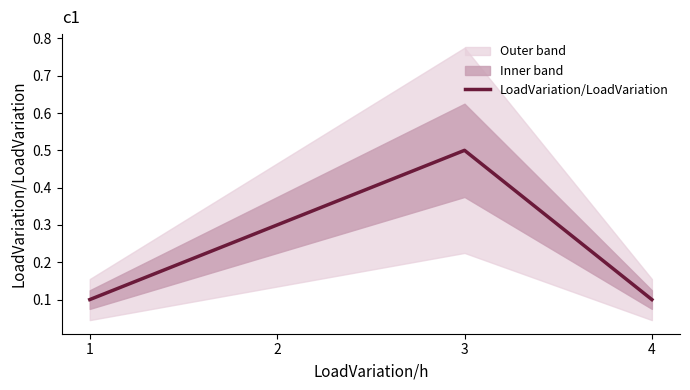

Which has a higher value, 1 or 3?

3